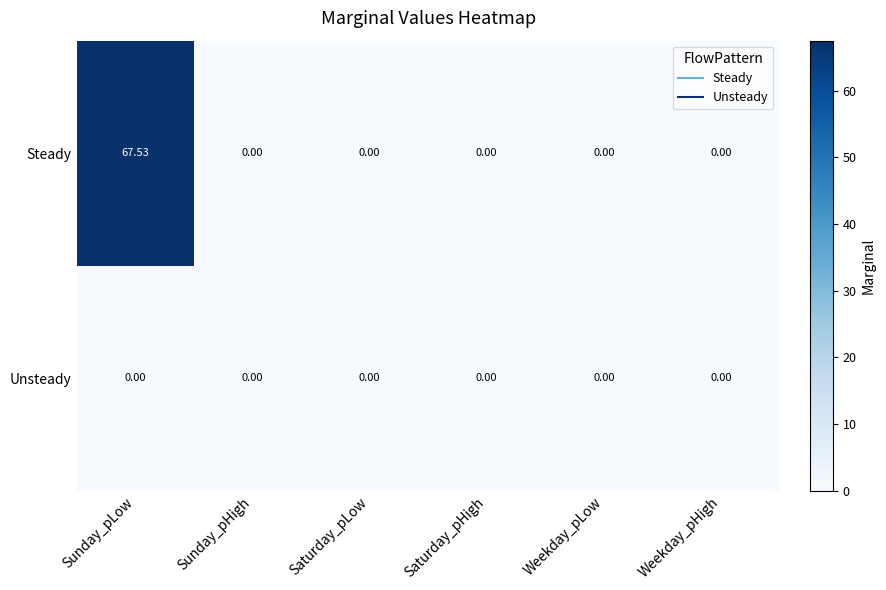

Which category has the highest value across all series?

Sunday_pLow